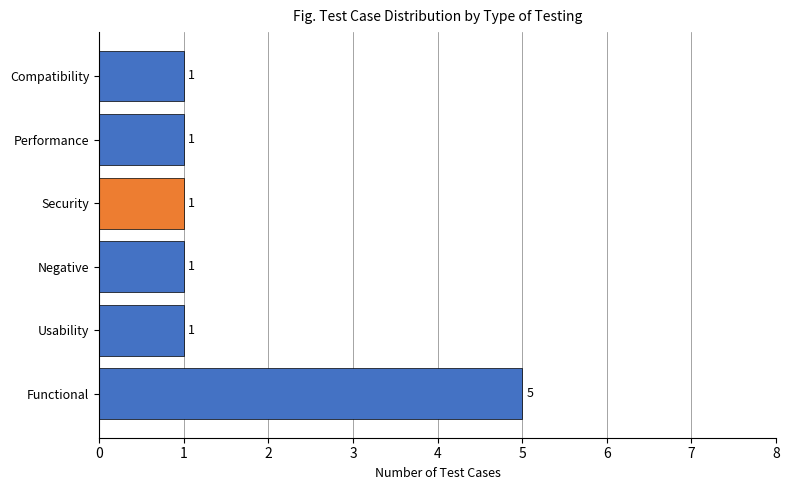

Are the bars horizontal?

Yes